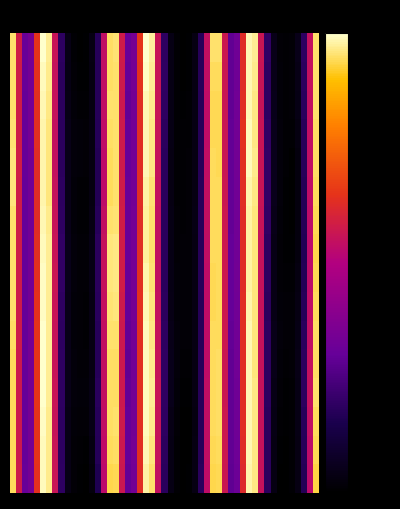

Count the number of data series in this chart.

2